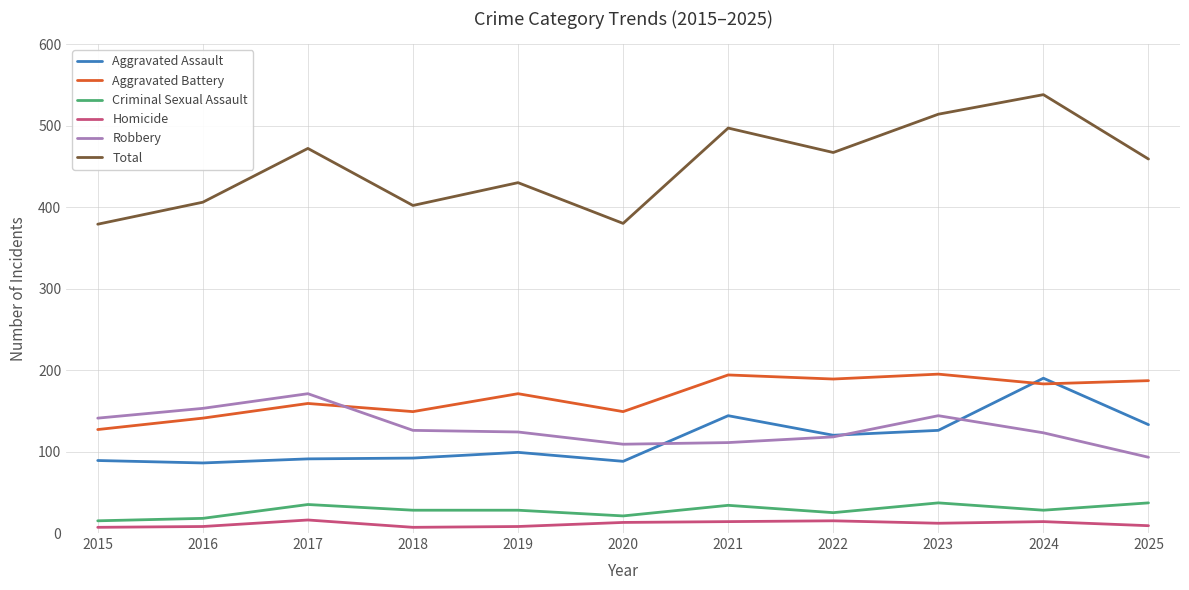

How many lines are shown in the chart?

6